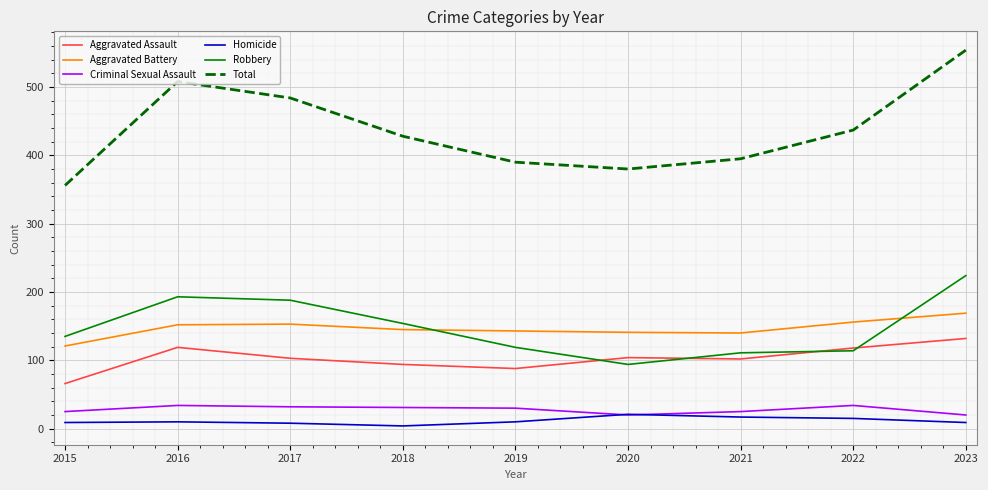

Which series changed the most between 2017 and 2022?

Robbery